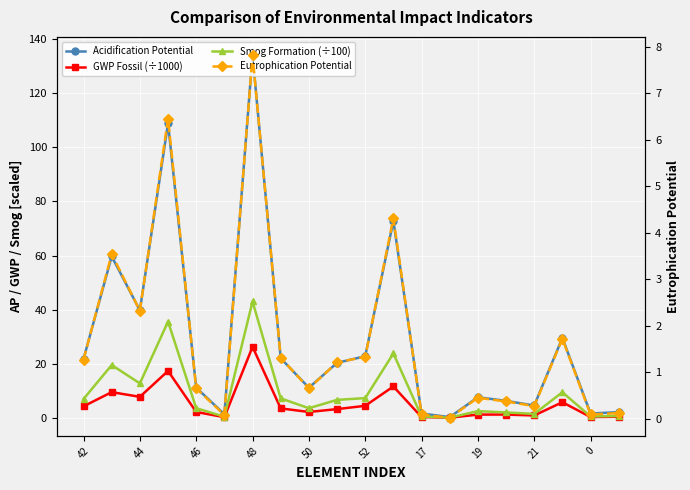

How many values in the Smog Formation (÷100) series exceed 6?

10